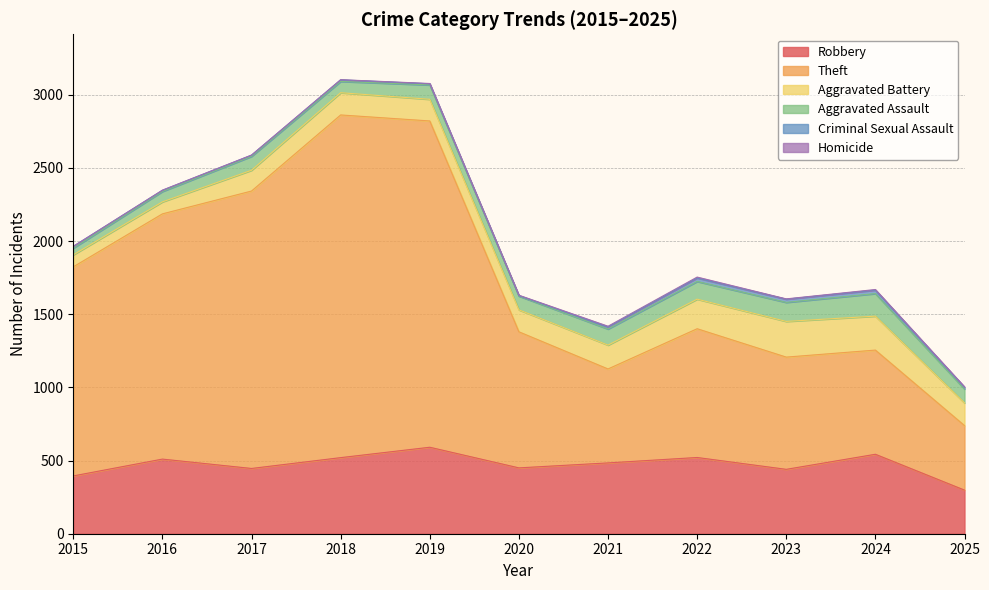

Between 2020 and 2016, which is larger?

2016